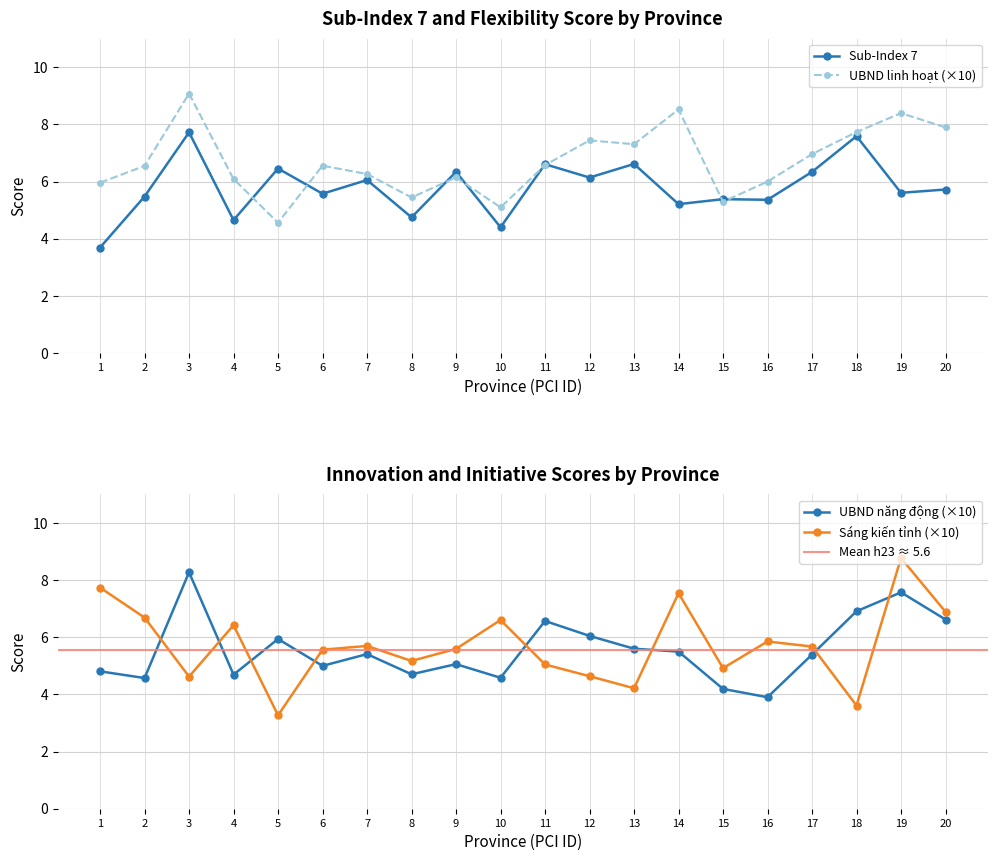

Which category has the highest value in the Sub-Index 7 series?

3